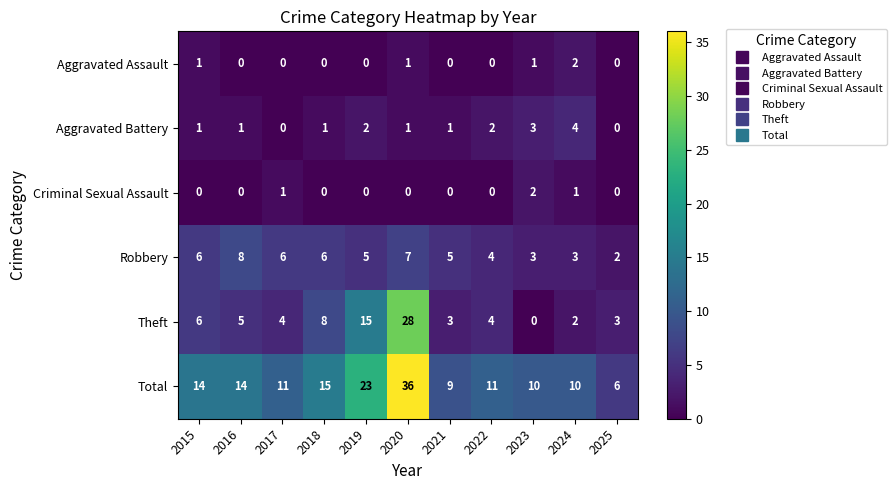

True or false: Theft has a value of 6 at 2015.

True